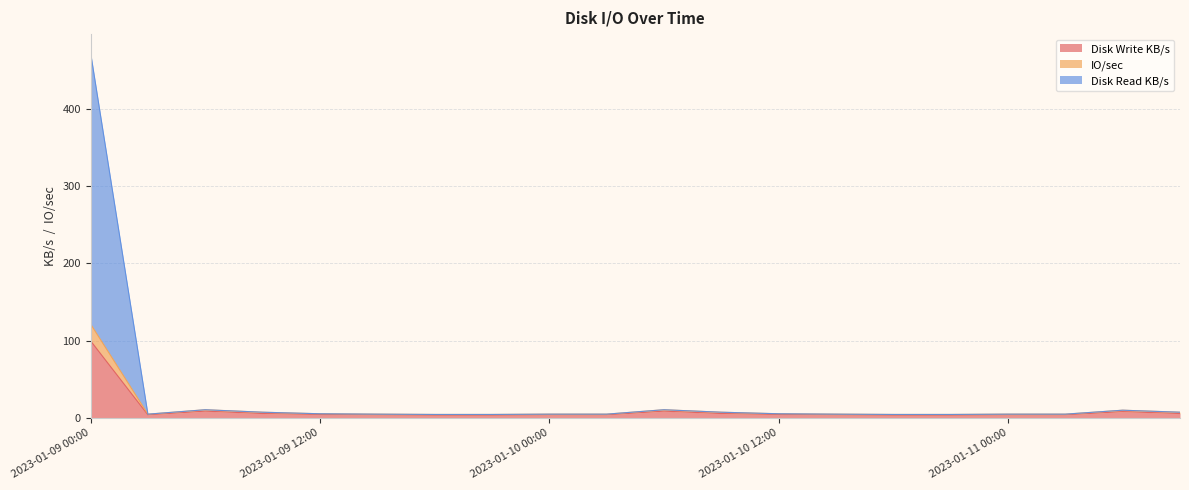

What is the difference between the highest and lowest values at 2023-01-09 06:00?

1.8